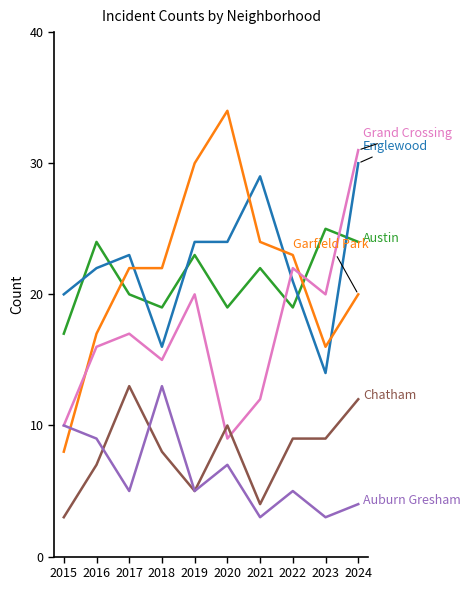

What is the total value across all series at 2021?

94